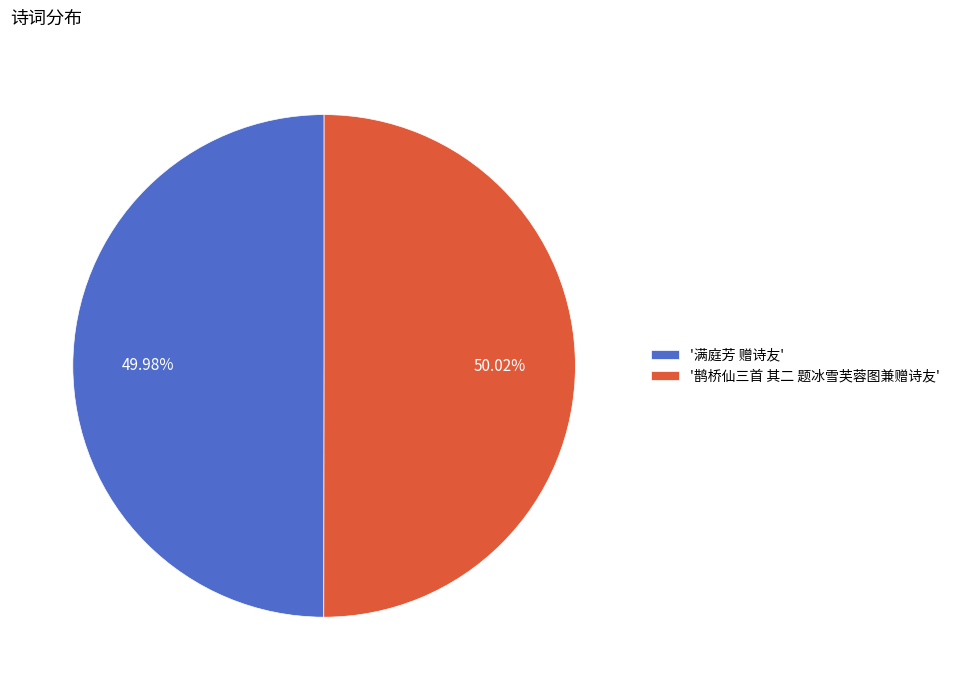

How many slices are in this pie chart?

2